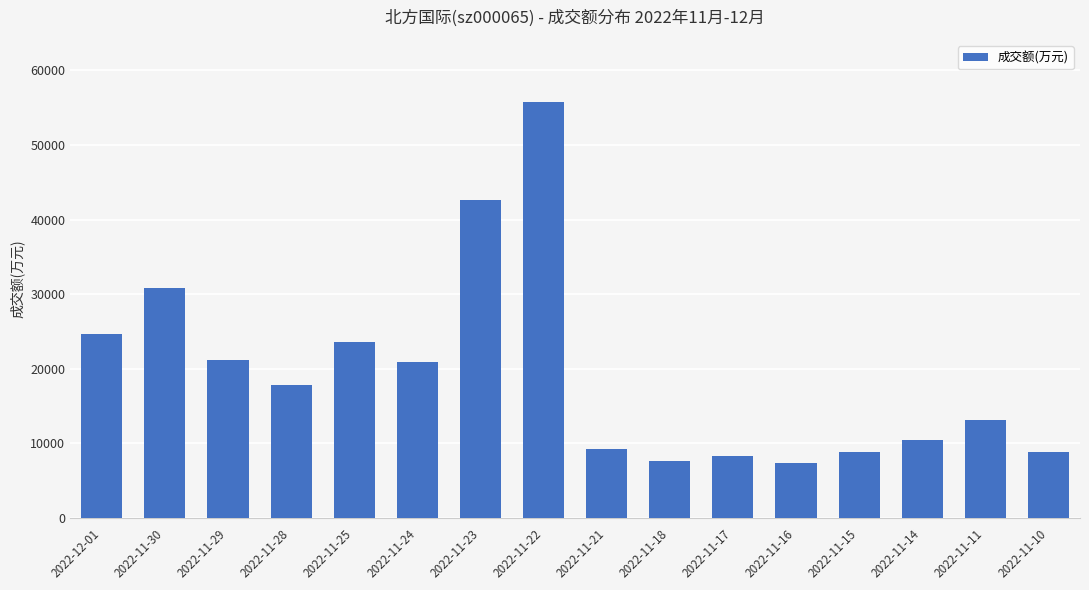

What is the change in value from 2022-11-28 to 2022-11-16?

-10543